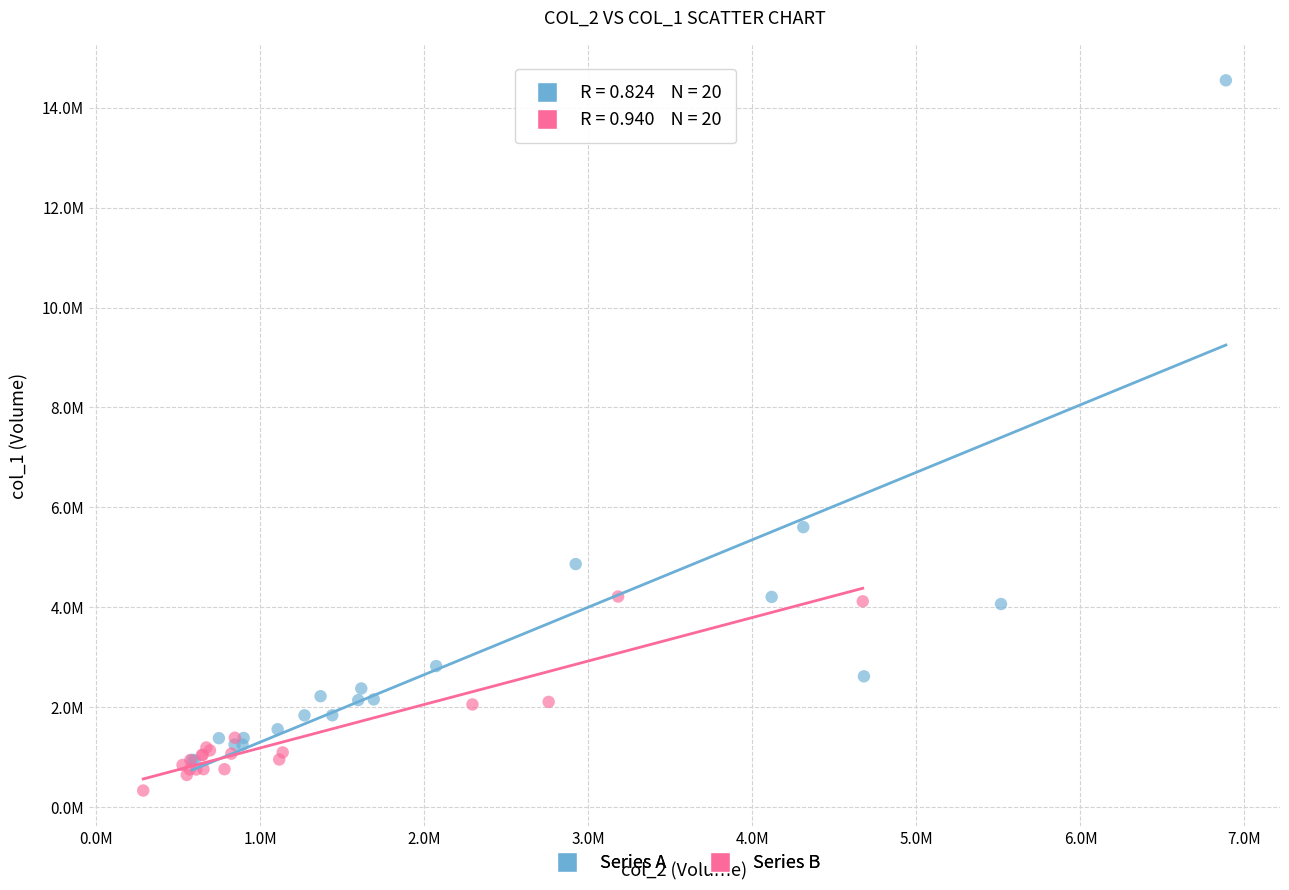

What are all the series names shown in the legend?

Series A, Series B